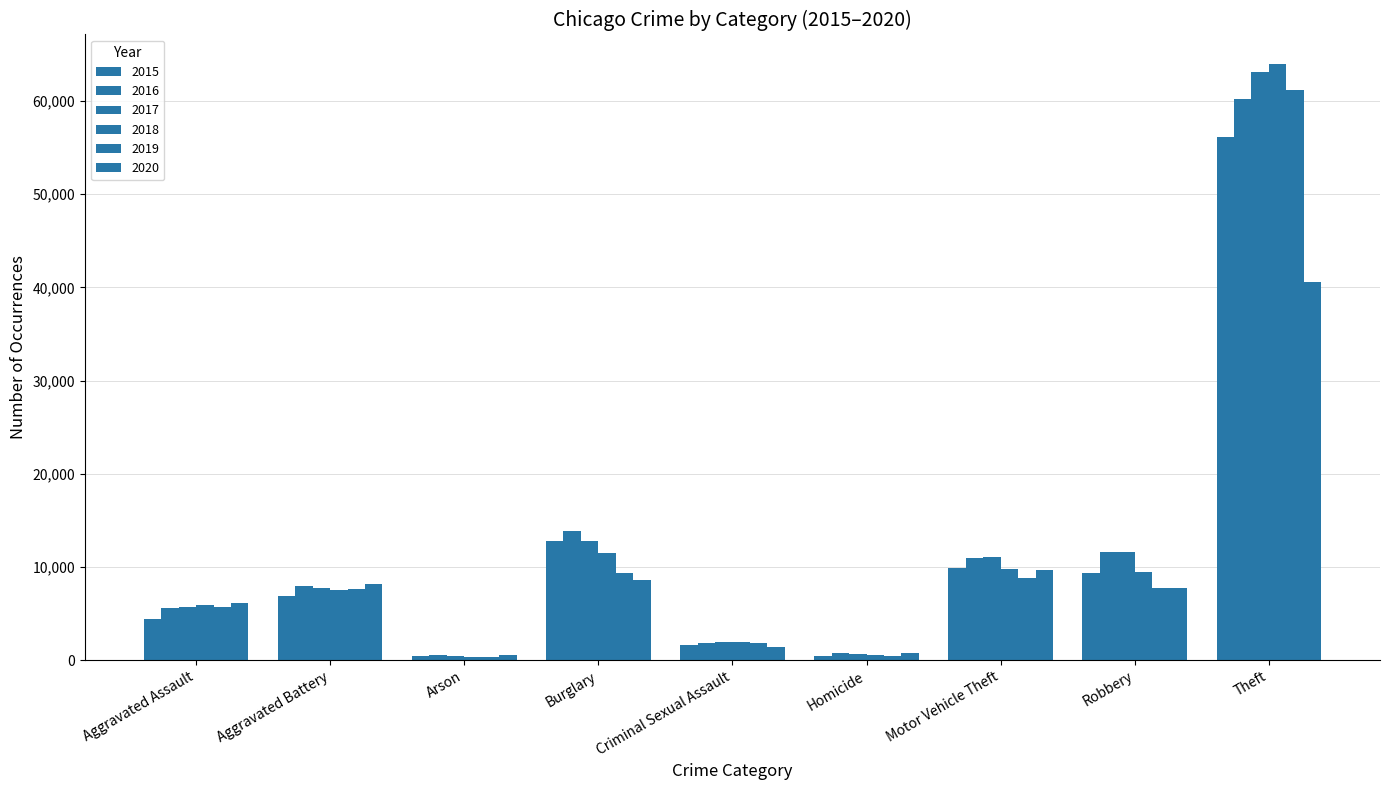

How many groups of bars are there?

9